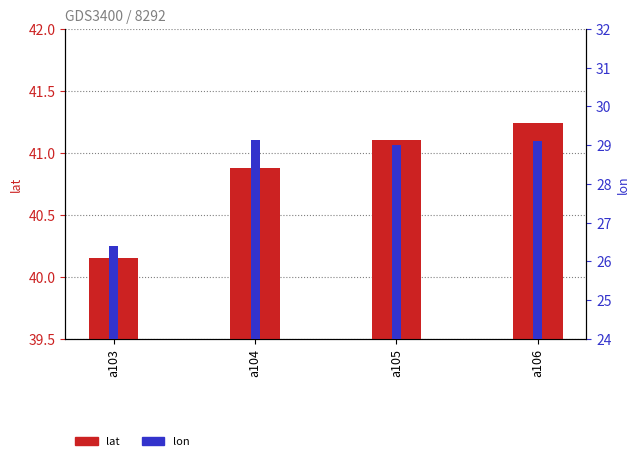

List the series in order of their peak value, lowest first.

lon, lat